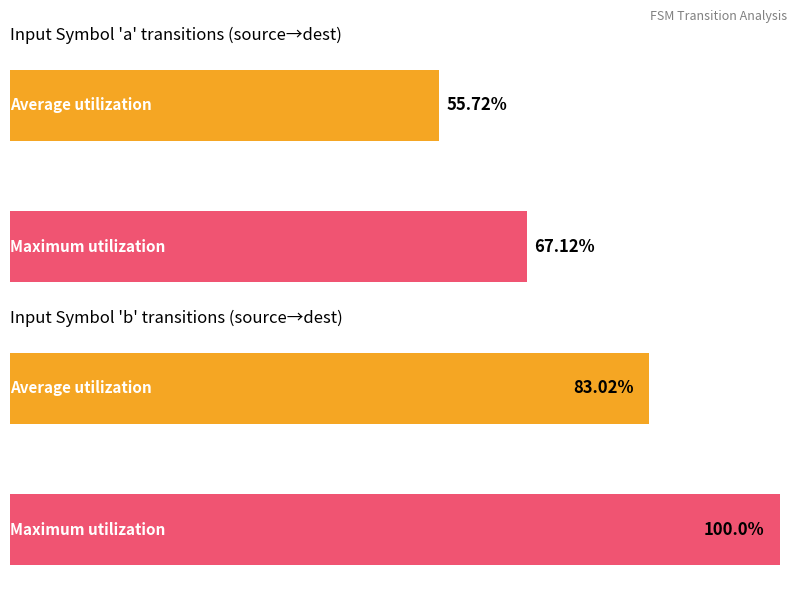

At which category is the sum across all series the highest?

b